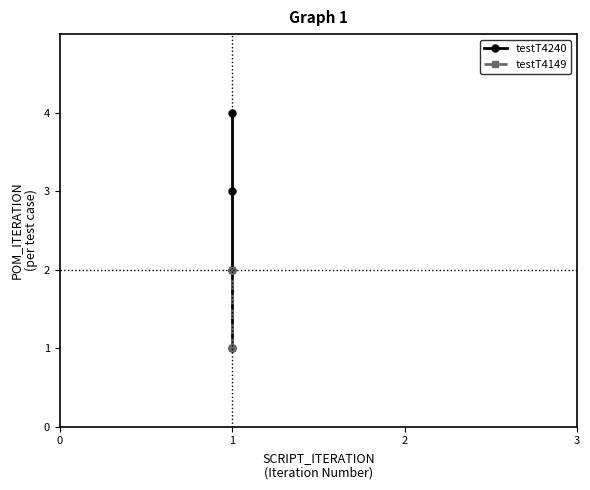

Reading left to right, what are all the values shown in this chart?

1	2	3	4